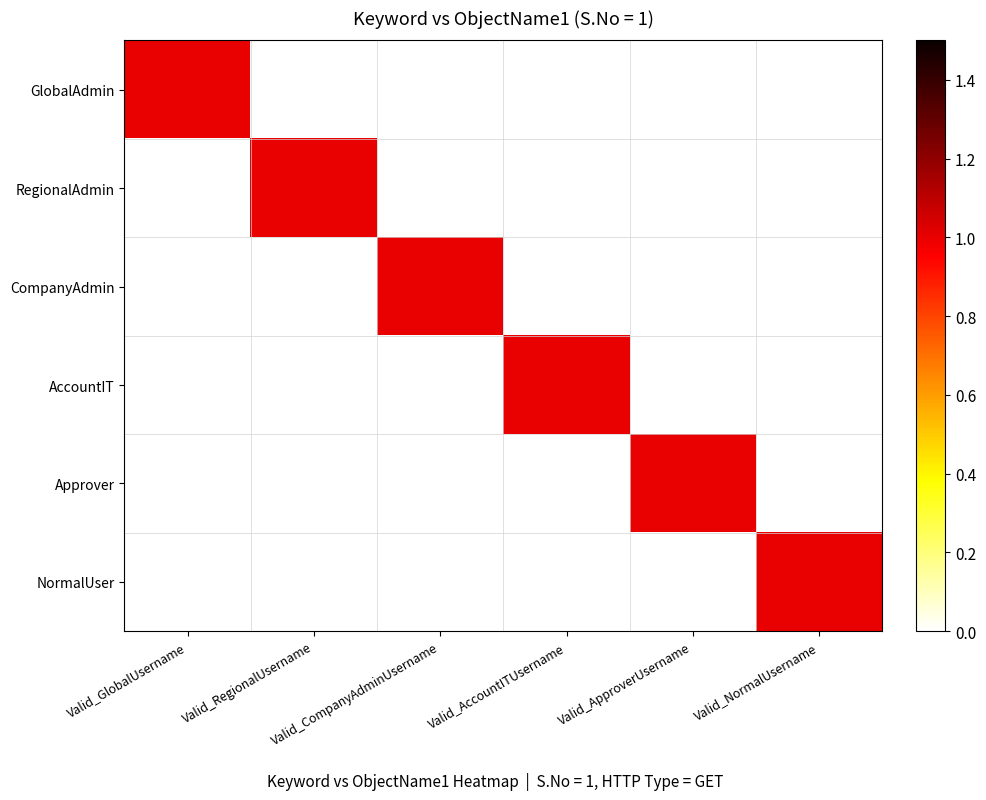

Which series has the largest total across all categories?

GlobalAdmin